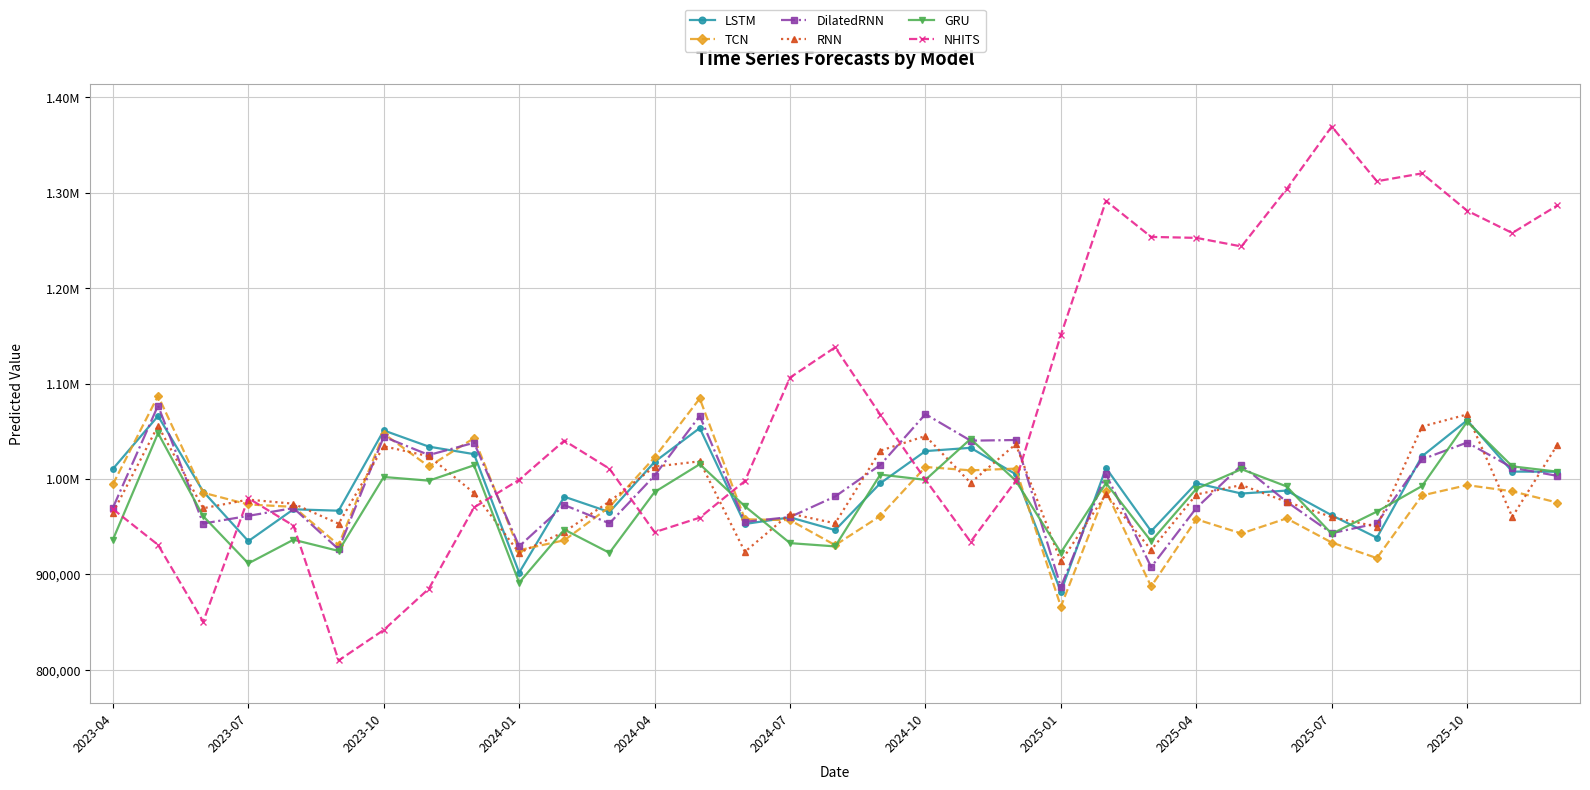

Does the chart have visible grid lines?

Yes